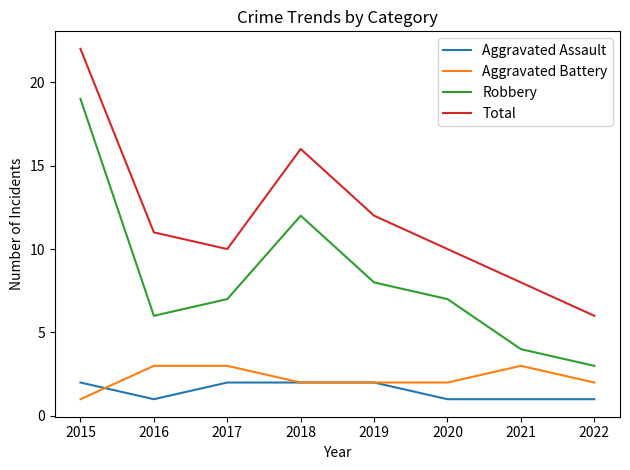

What are all the series names shown in the legend?

Aggravated Assault, Aggravated Battery, Robbery, Total